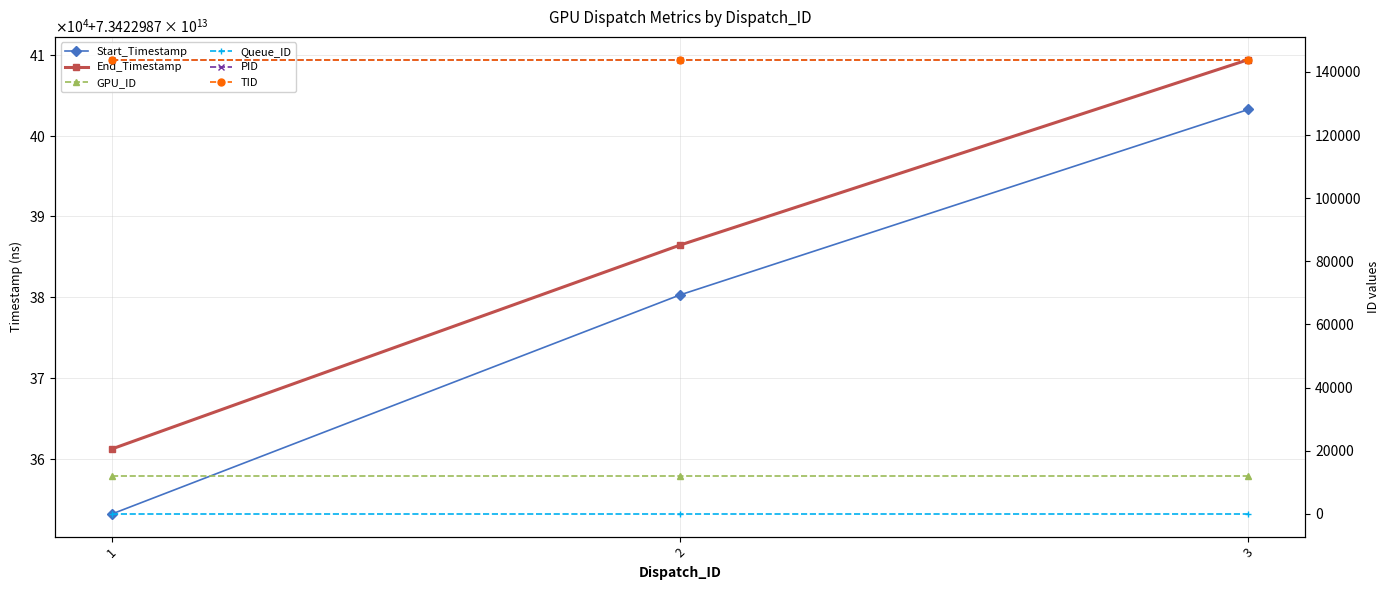

Where is Queue_ID nearest to the value 1?

1